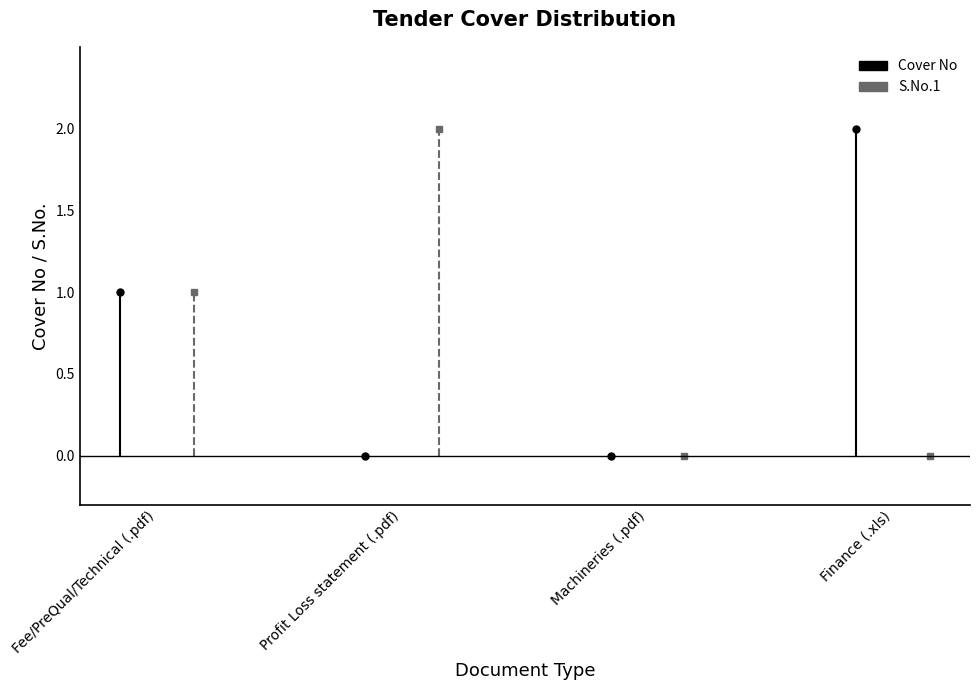

Does the chart have visible grid lines?

No